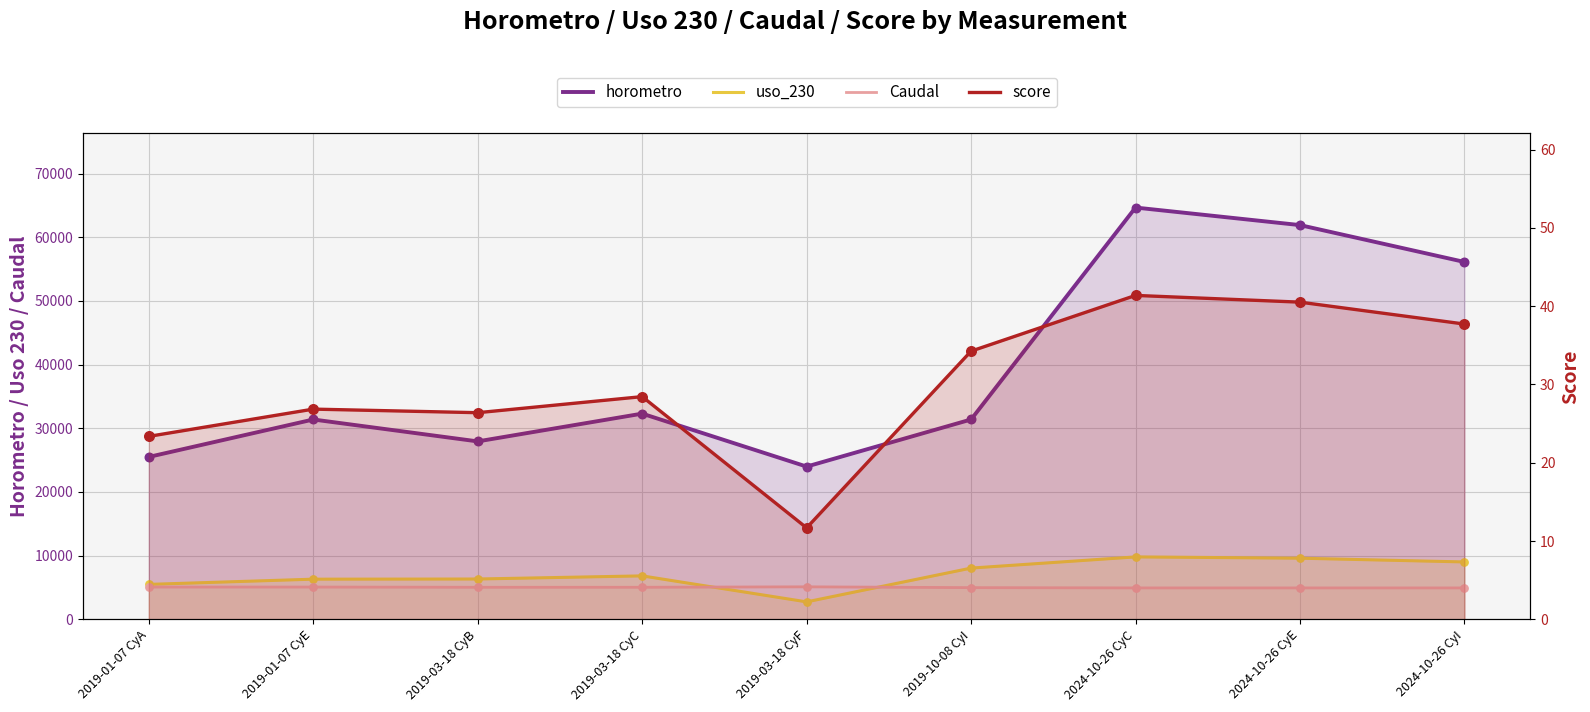

Which series contains the highest Y value?

horometro